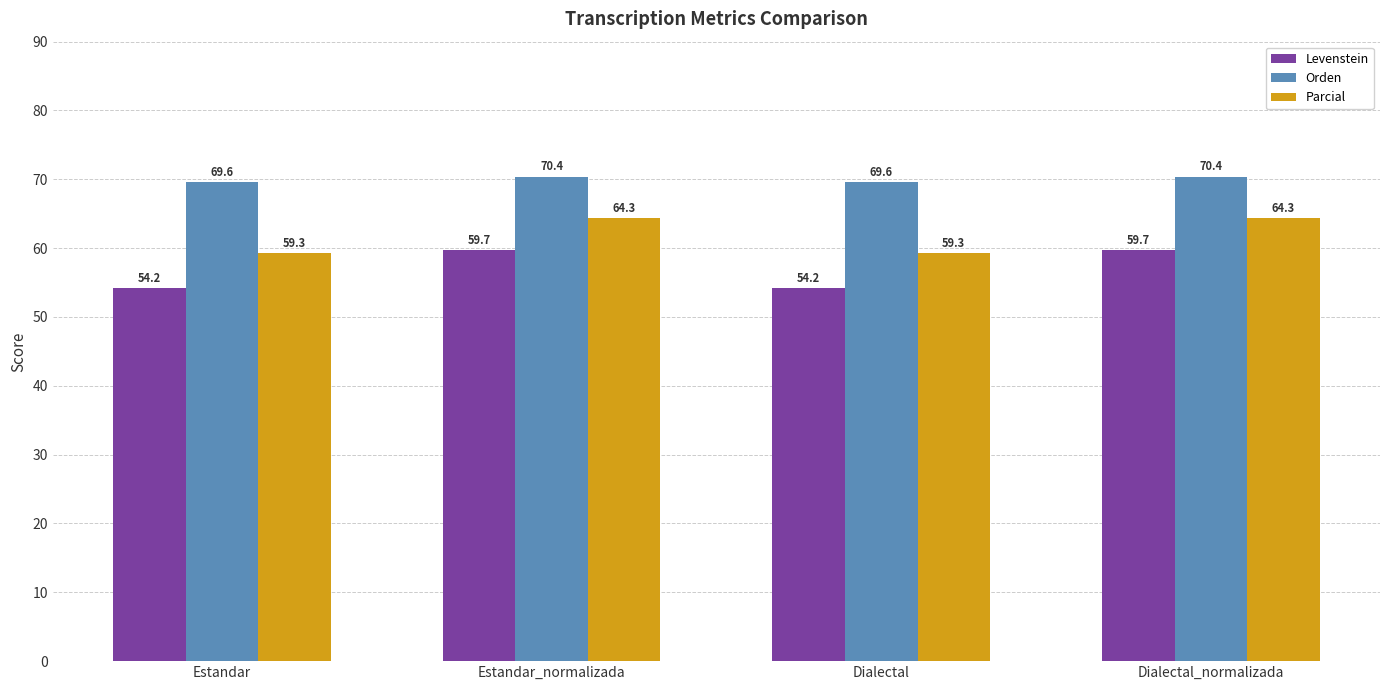

Between Estandar and Dialectal_normalizada, which series saw the biggest shift?

Levenstein